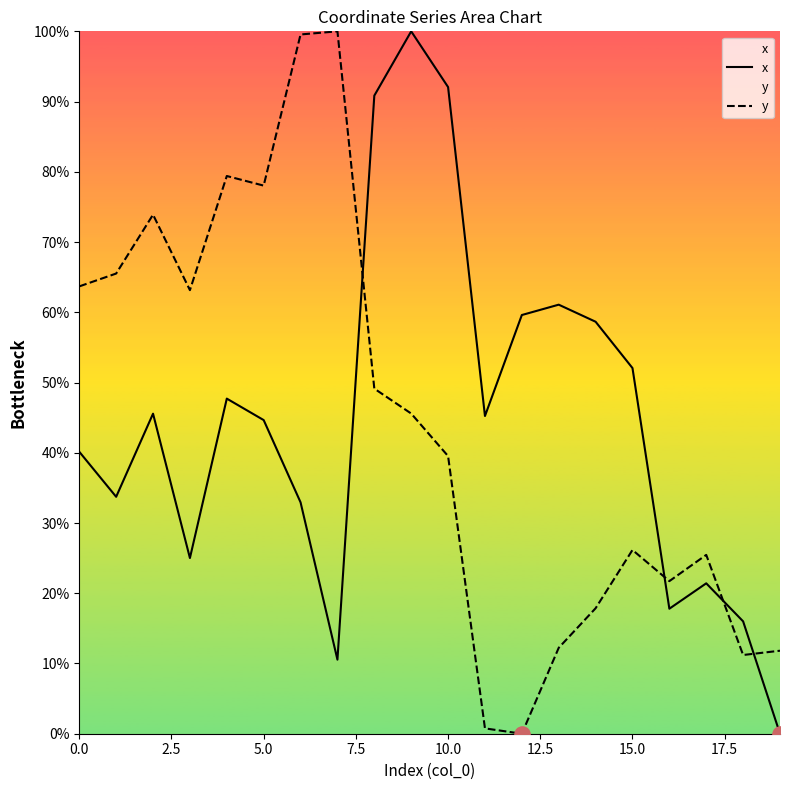

Is the value of y at 15.0 greater than the value of x at 10.0?

No